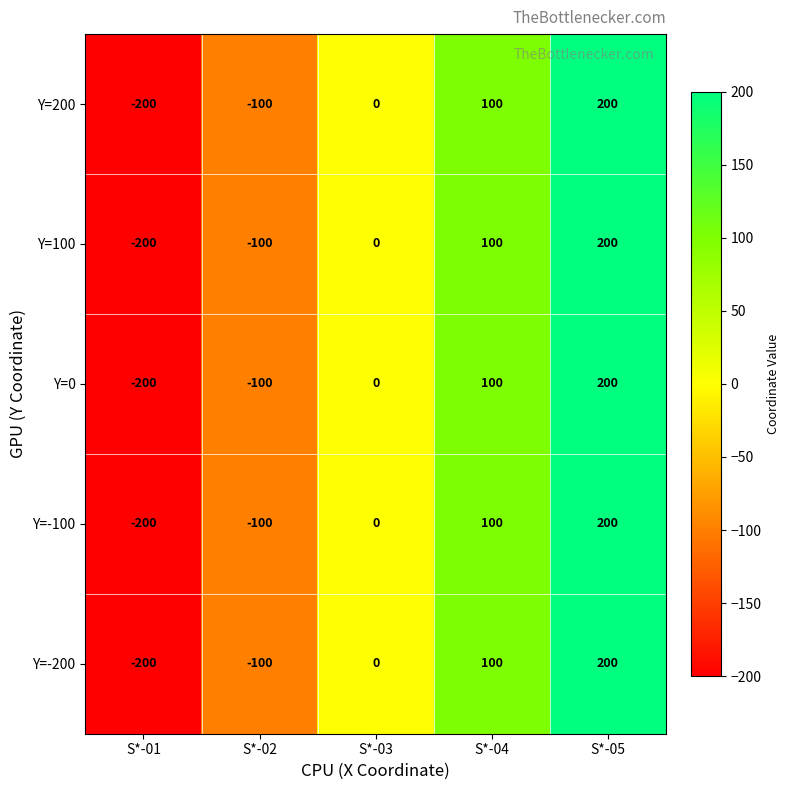

Count the Y=-200 values in the range -100 to 100.

3